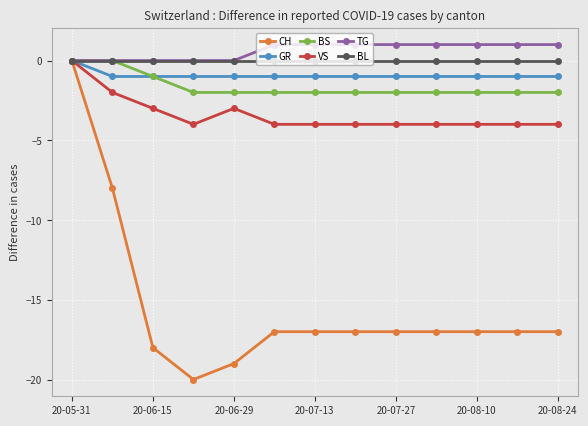

Reading right to left, what are all the values shown in this chart?

CH: -17	-17	-17	-17	-17	-17	-17	-17	-19	-20	-18	-8	0
GR: -1	-1	-1	-1	-1	-1	-1	-1	-1	-1	-1	-1	0
BS: -2	-2	-2	-2	-2	-2	-2	-2	-2	-2	-1	0	0
VS: -4	-4	-4	-4	-4	-4	-4	-4	-3	-4	-3	-2	0
TG: 1	1	1	1	1	1	1	1	0	0	0	0	0
BL: 0	0	0	0	0	0	0	0	0	0	0	0	0